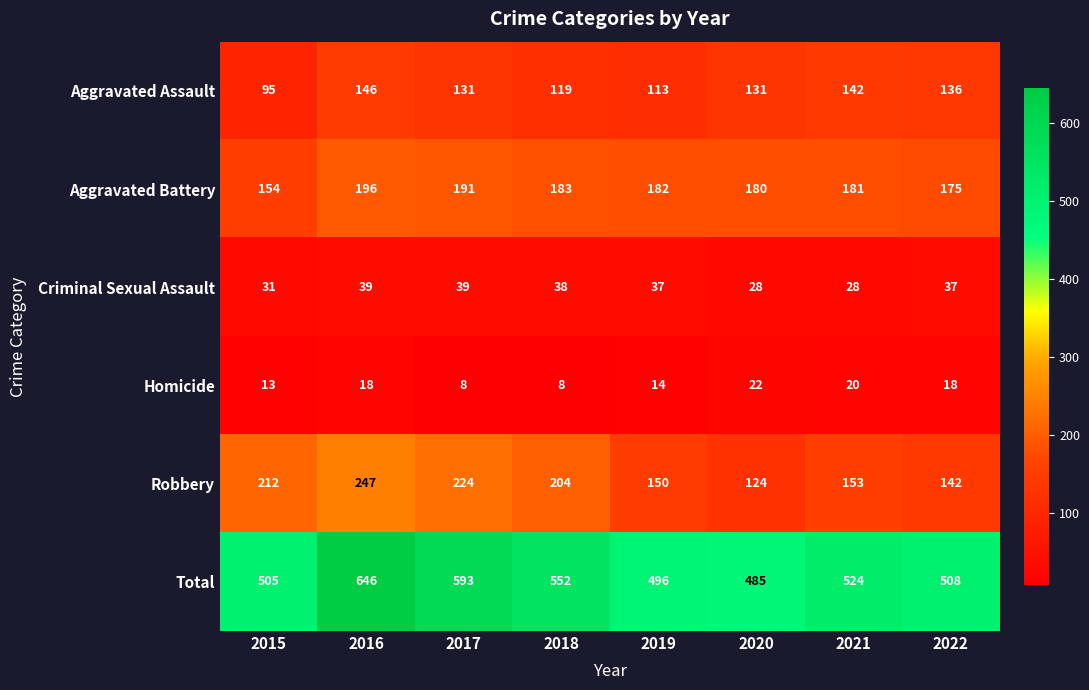

Rank the categories by Aggravated Battery value from lowest to highest.

2015, 2022, 2020, 2021, 2019, 2018, 2017, 2016